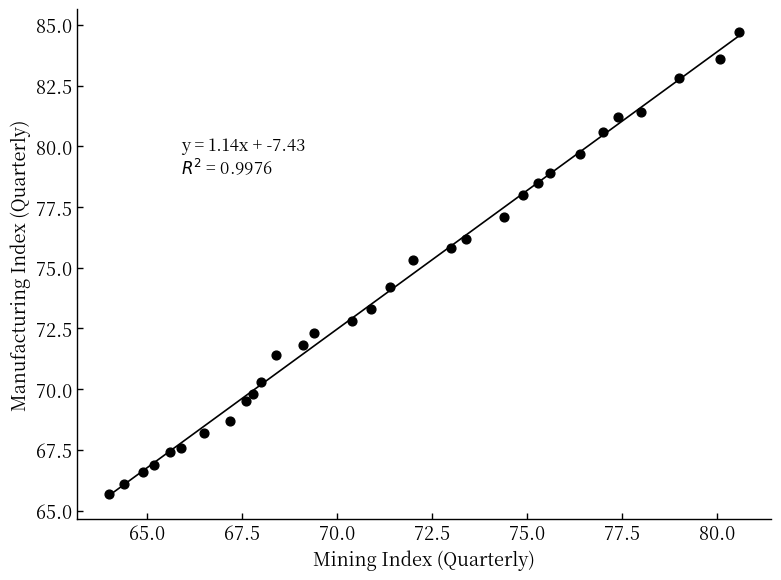

What Y value in the scatter plot is closest to 75?

75.3